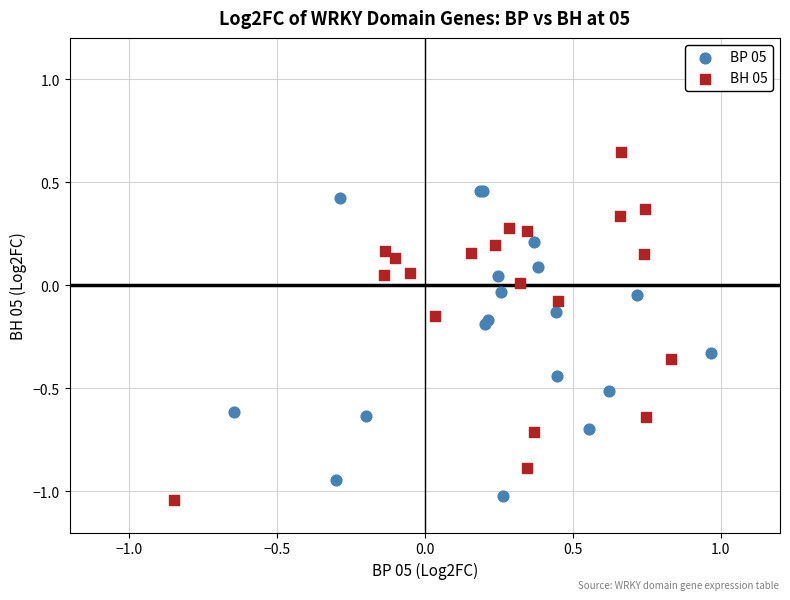

Which series reaches the maximum Y coordinate?

BH 05